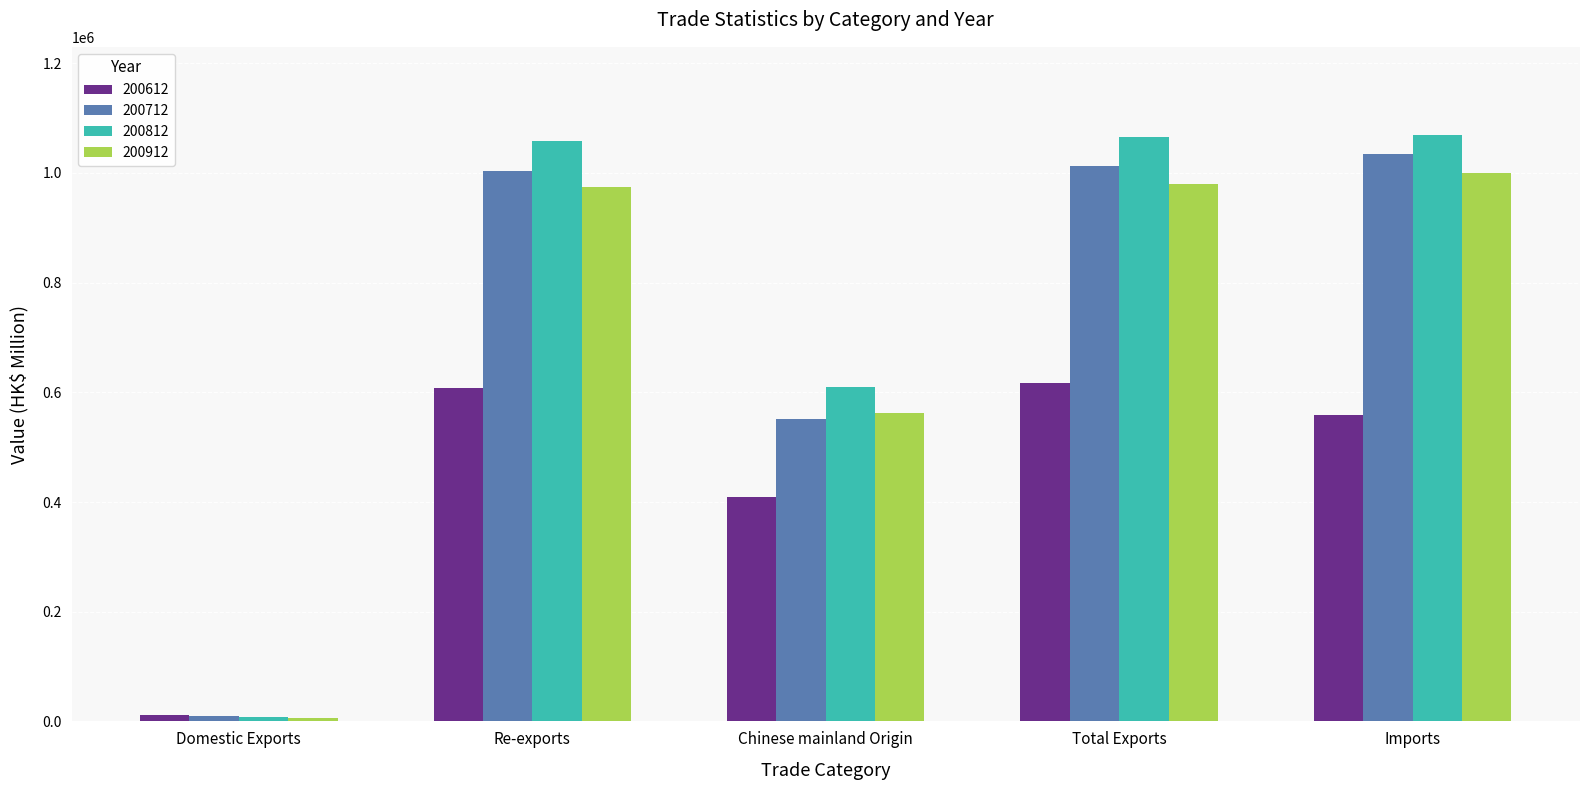

Which series has the largest range (max minus min)?

200812